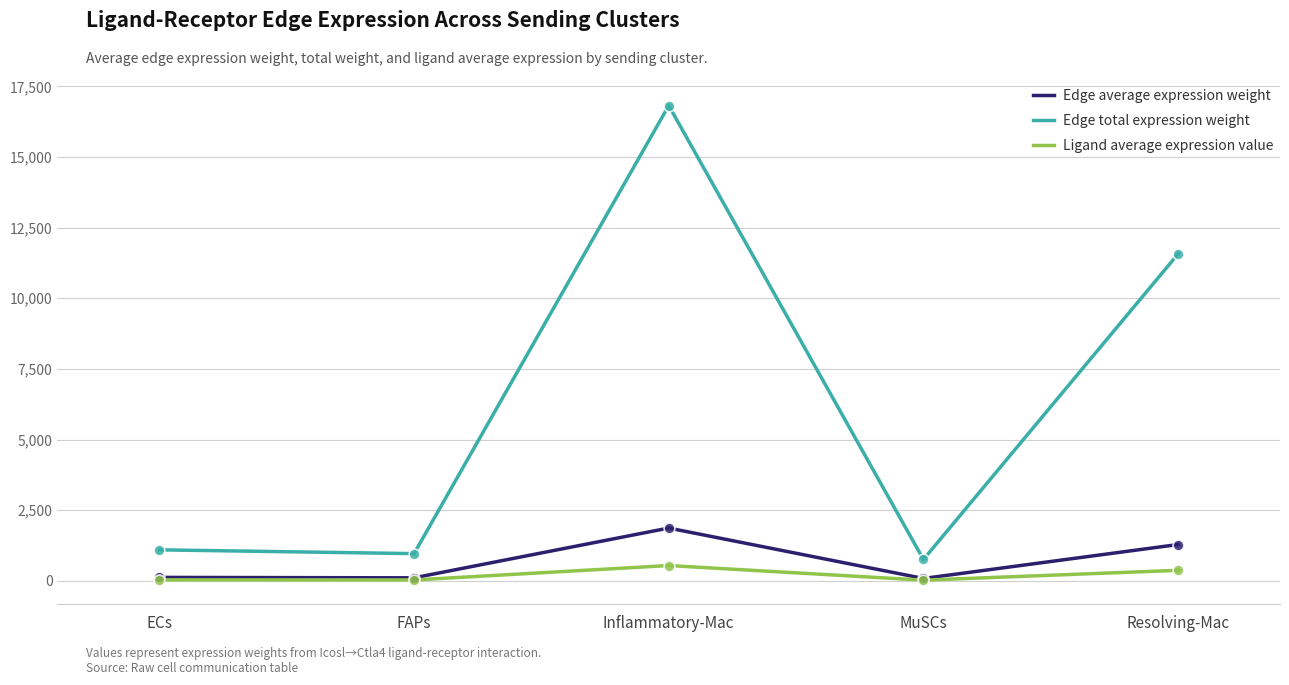

Between FAPs and Resolving-Mac, which series saw the biggest shift?

Edge total expression weight